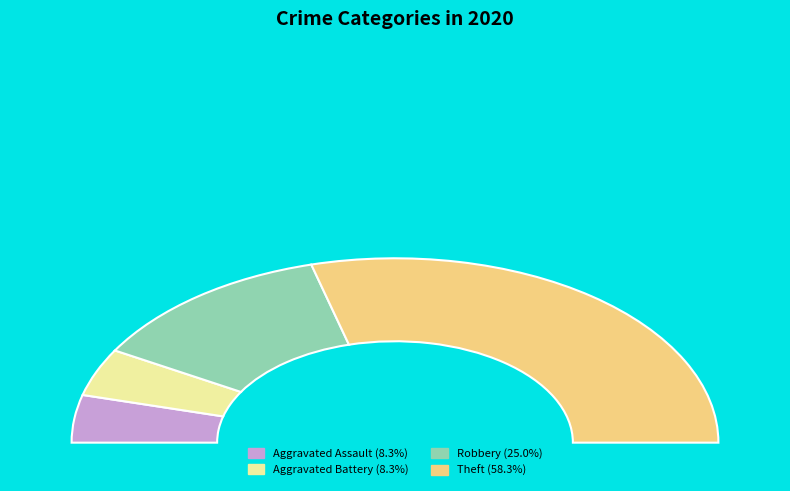

To the nearest percent, what is the difference between the largest and smallest slice percentages?

50%